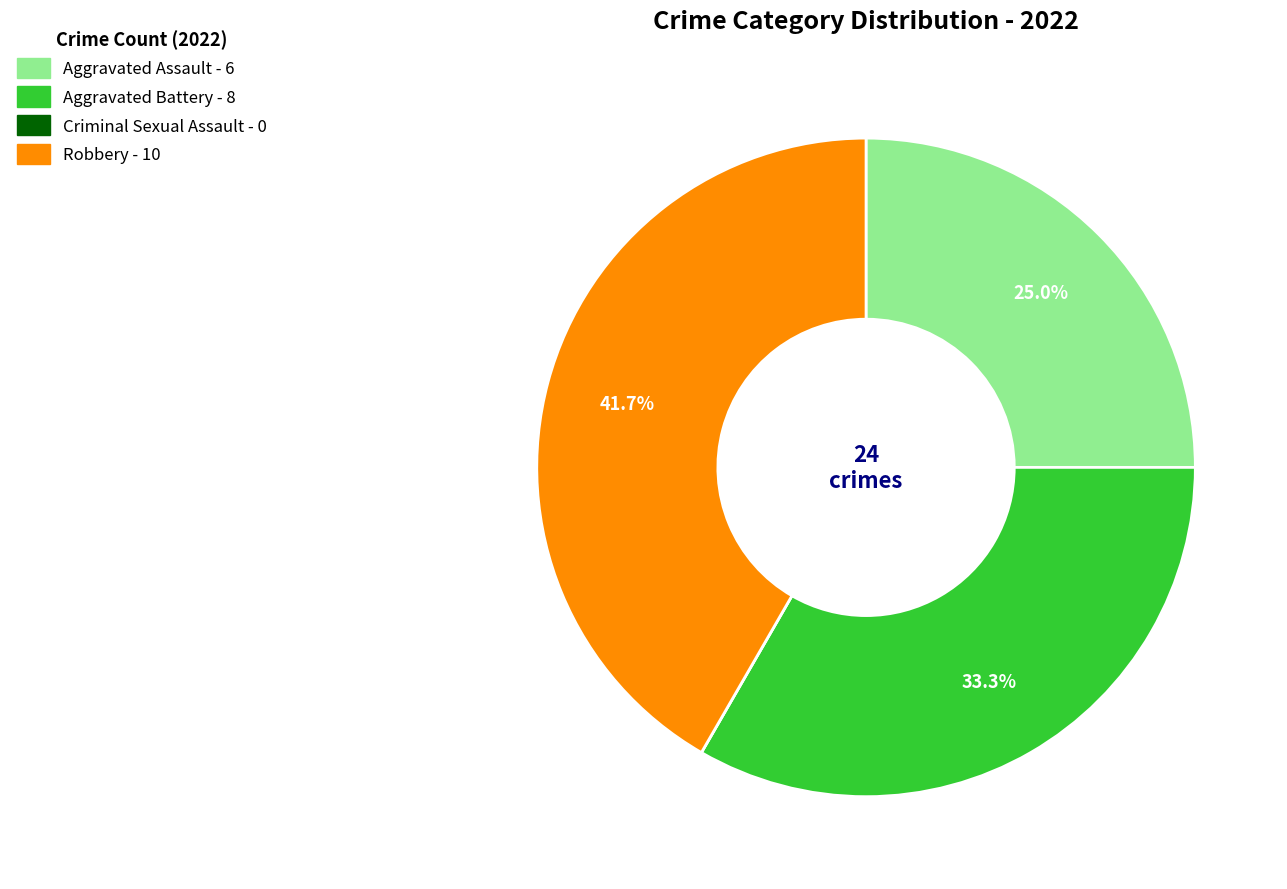

What percentage do Robbery and Aggravated Assault together represent?

66.7%